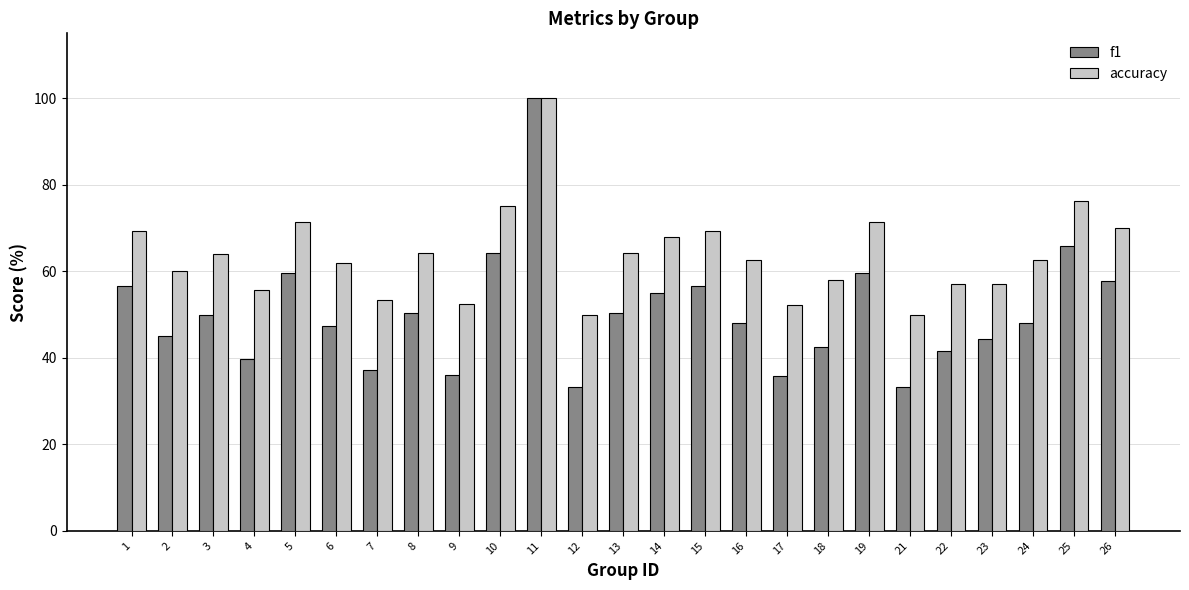

True or false: accuracy has a value of 60.0 at 2.

True